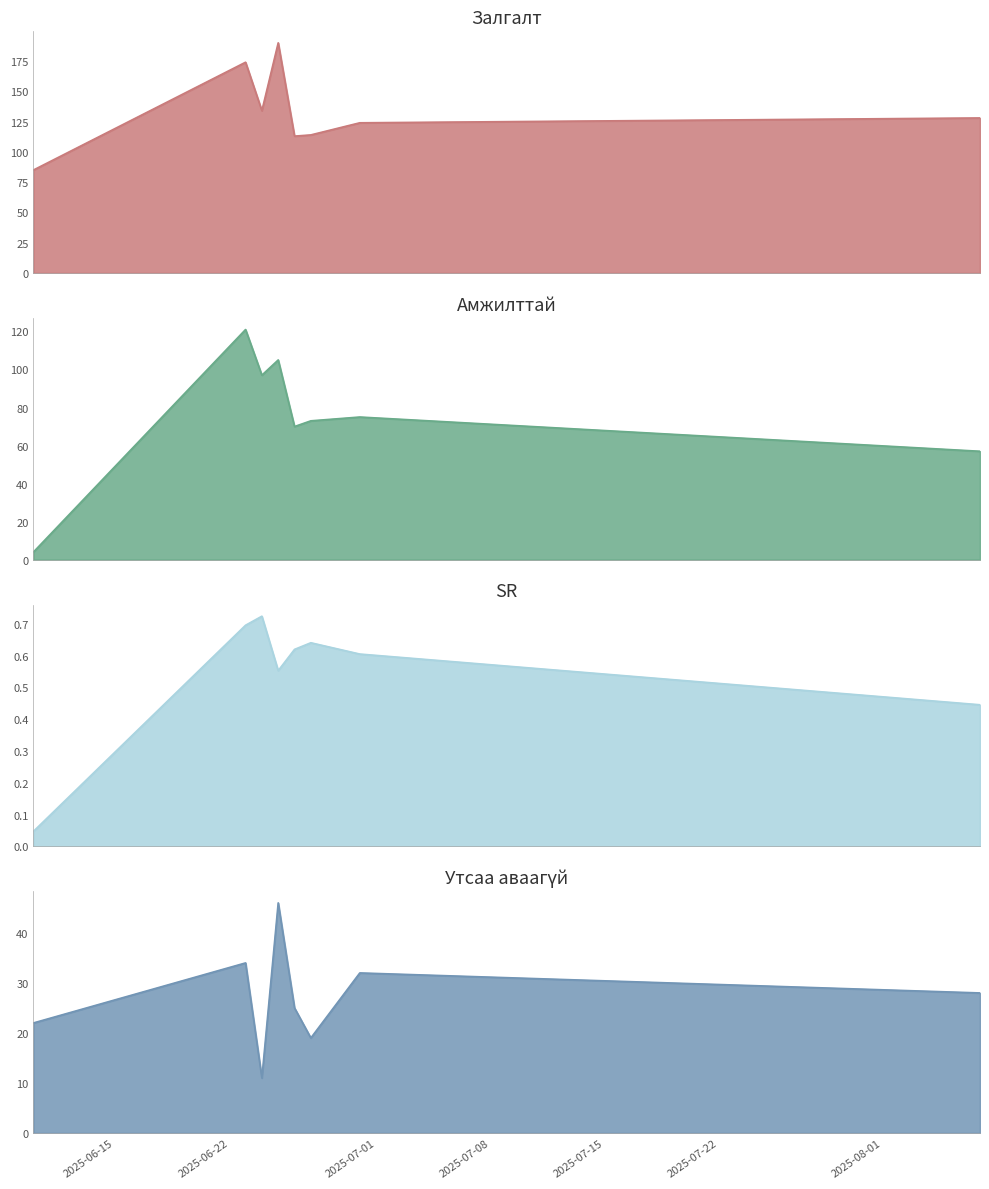

At which label is Залгалт closest to 137?

2025-06-24